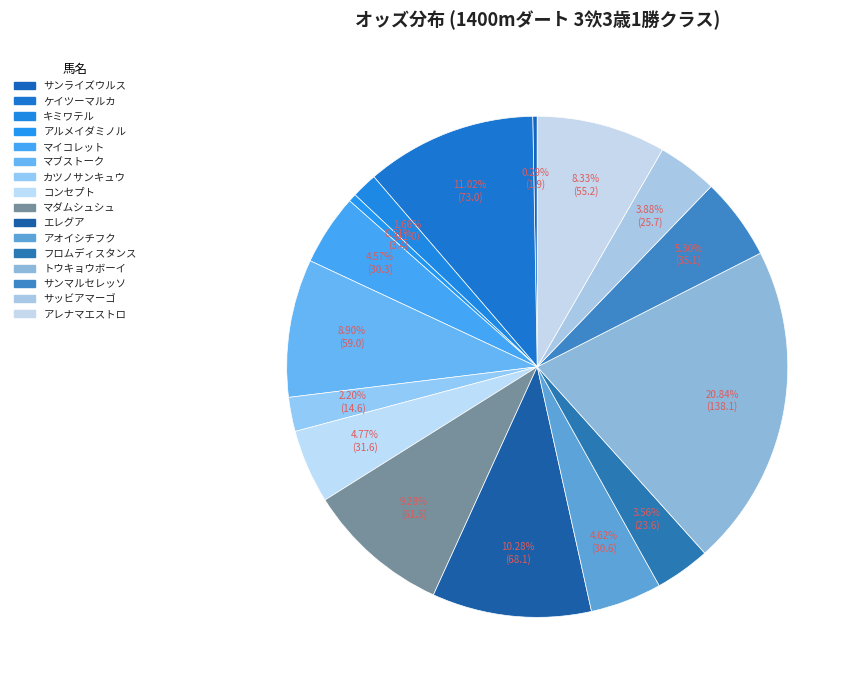

How many slices are in this pie chart?

16